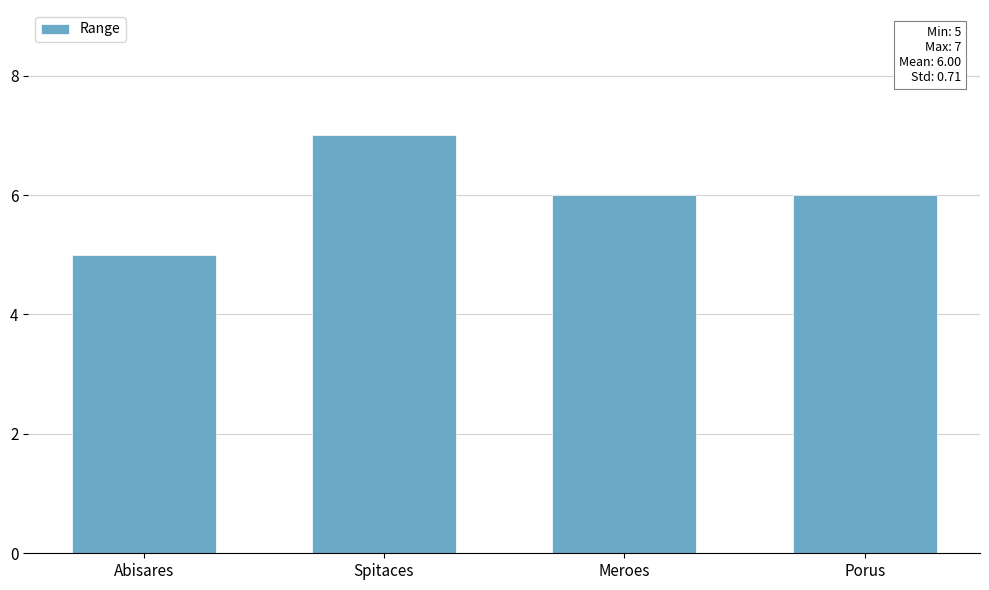

What is the sum of the values at Meroes and Porus?

12